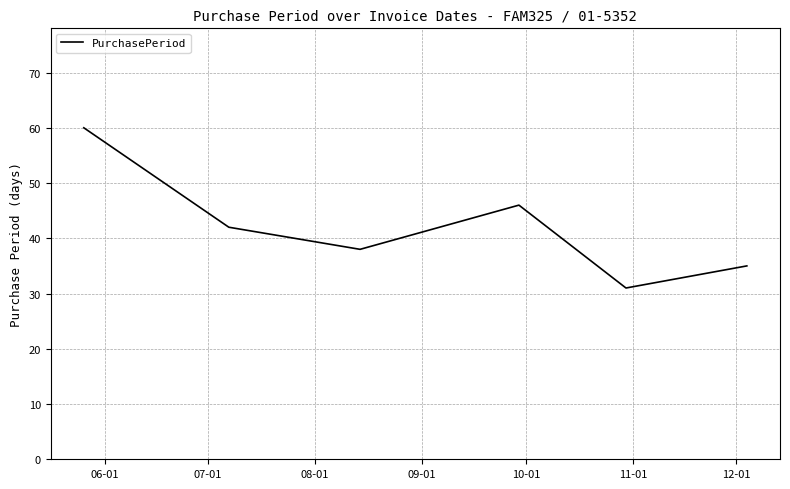

What is the maximum value shown in the chart?

60